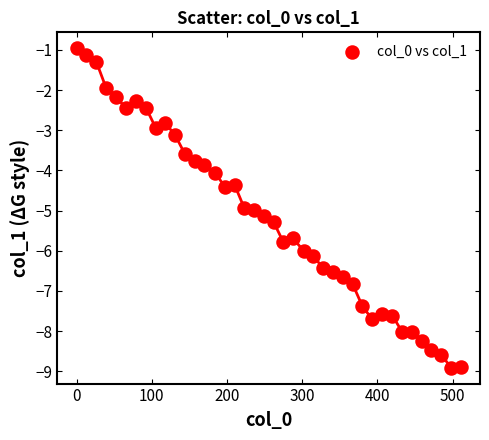

What is the range of X values (max minus min)?

511.0